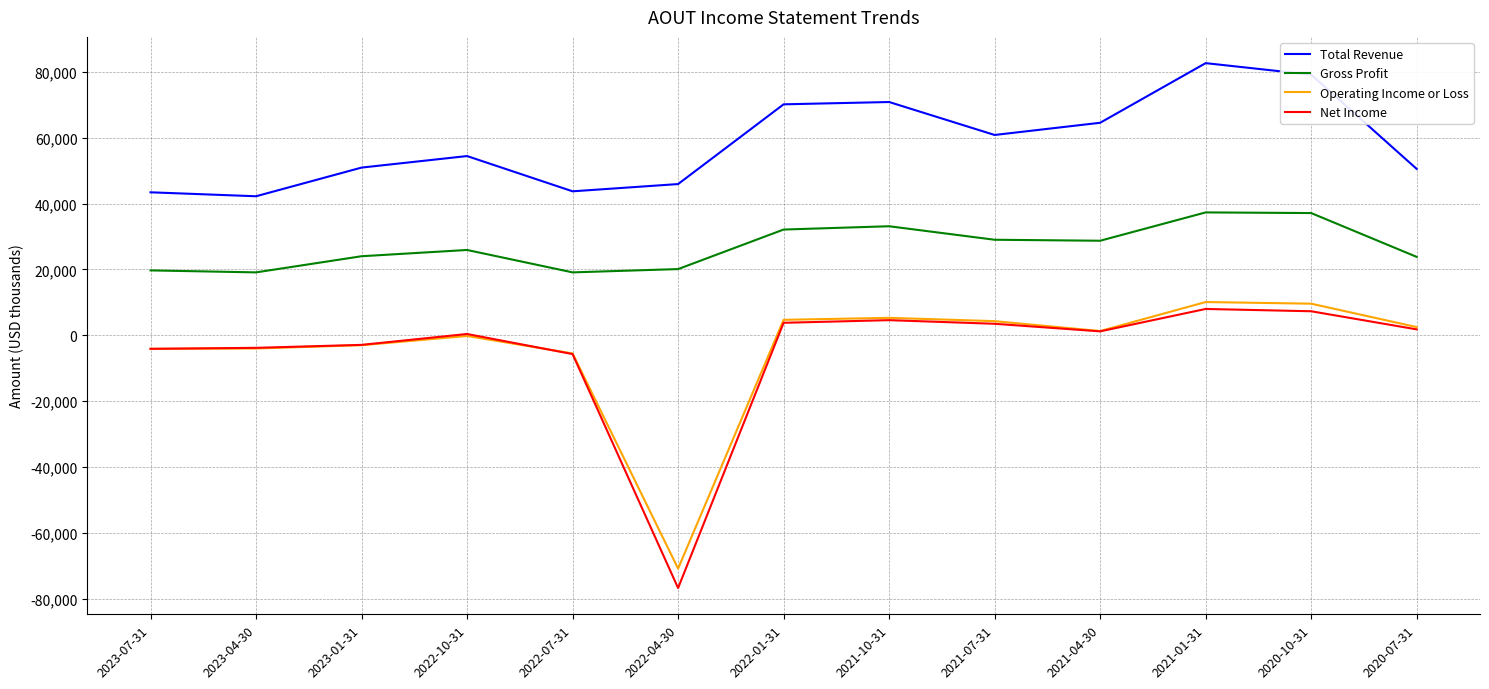

Where is the first local maximum for Total Revenue?

2022-10-31